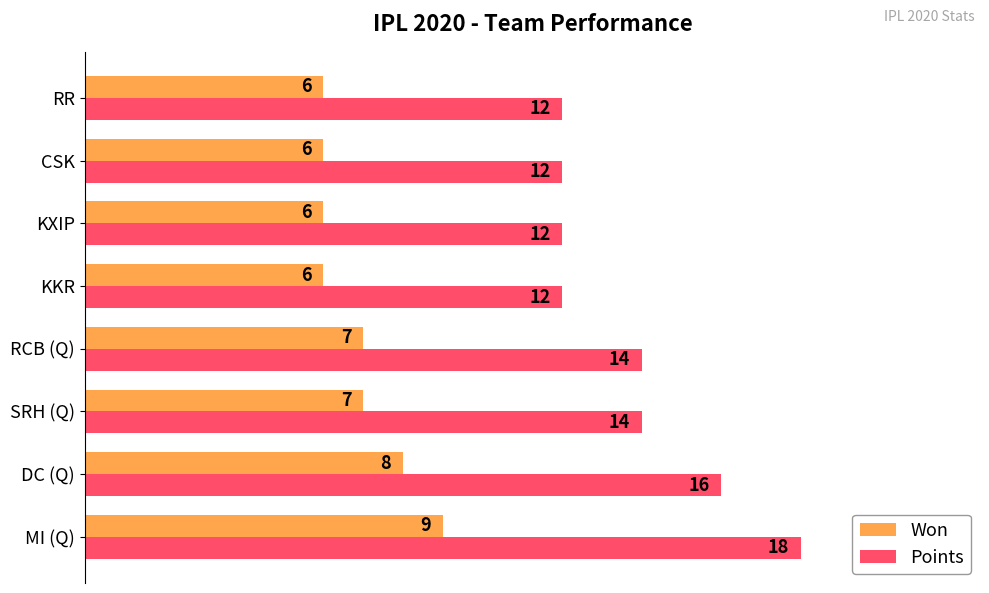

List the series in order of their overall mean, lowest first.

Won, Points